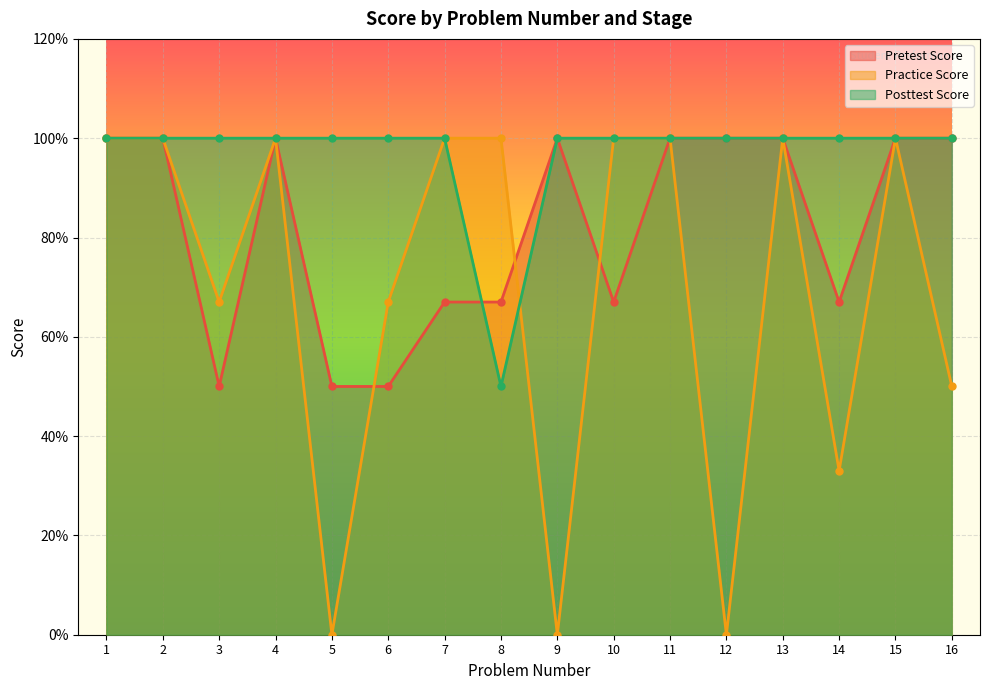

What is the value of the Posttest Score point at the 15th from the left?

1.0